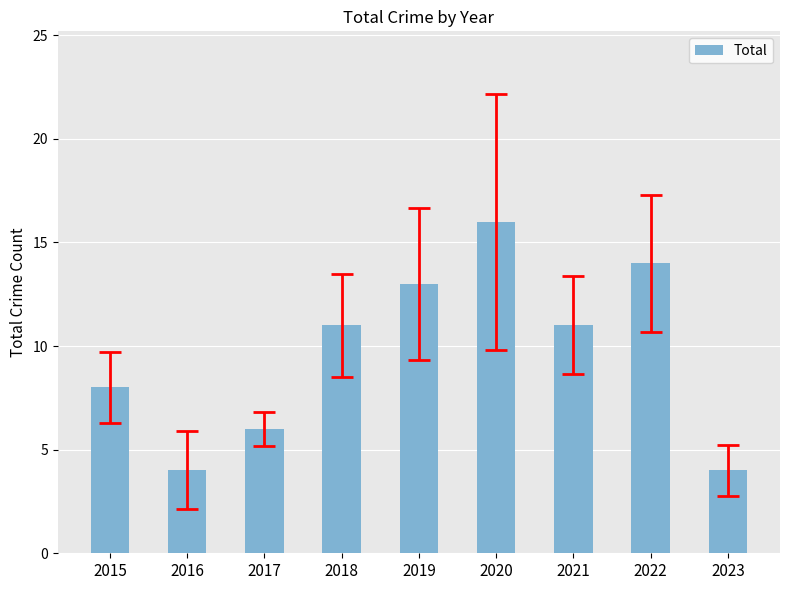

Between 2022 and 2015, which is larger?

2022